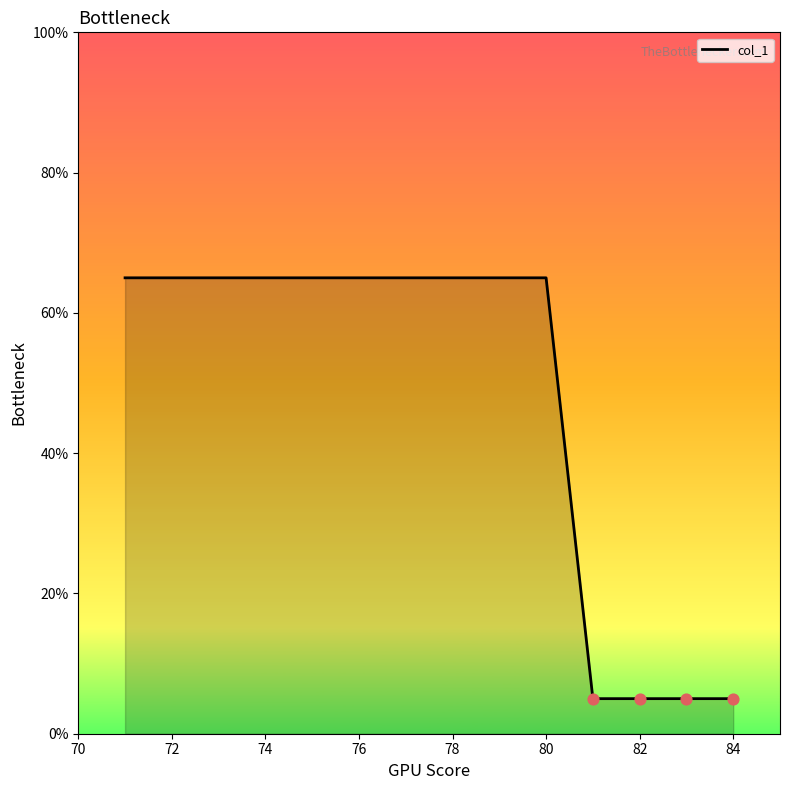

What is the difference between the maximum and minimum values?

60